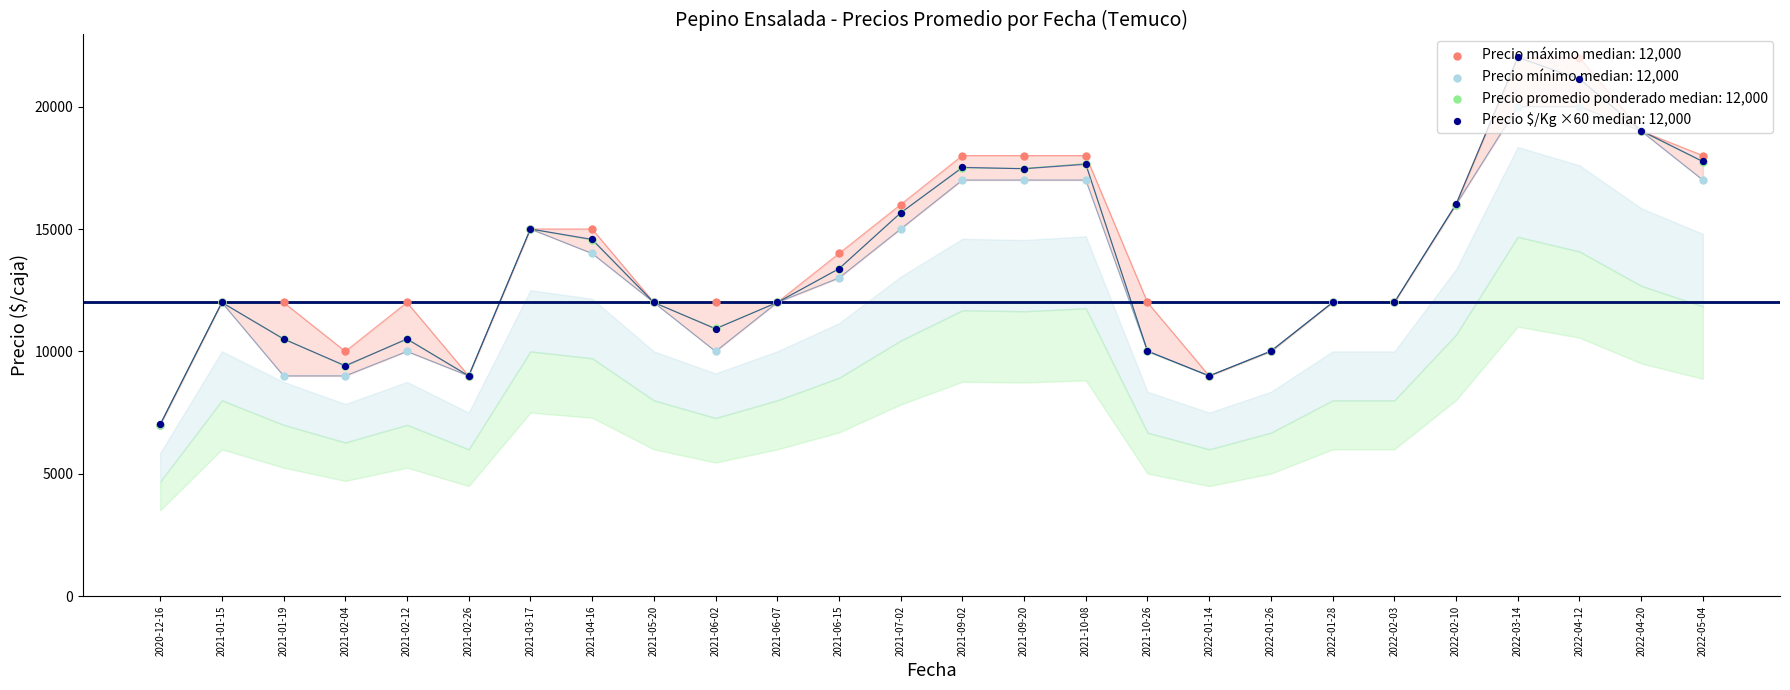

Which series has the largest total across all categories?

Precio maximo